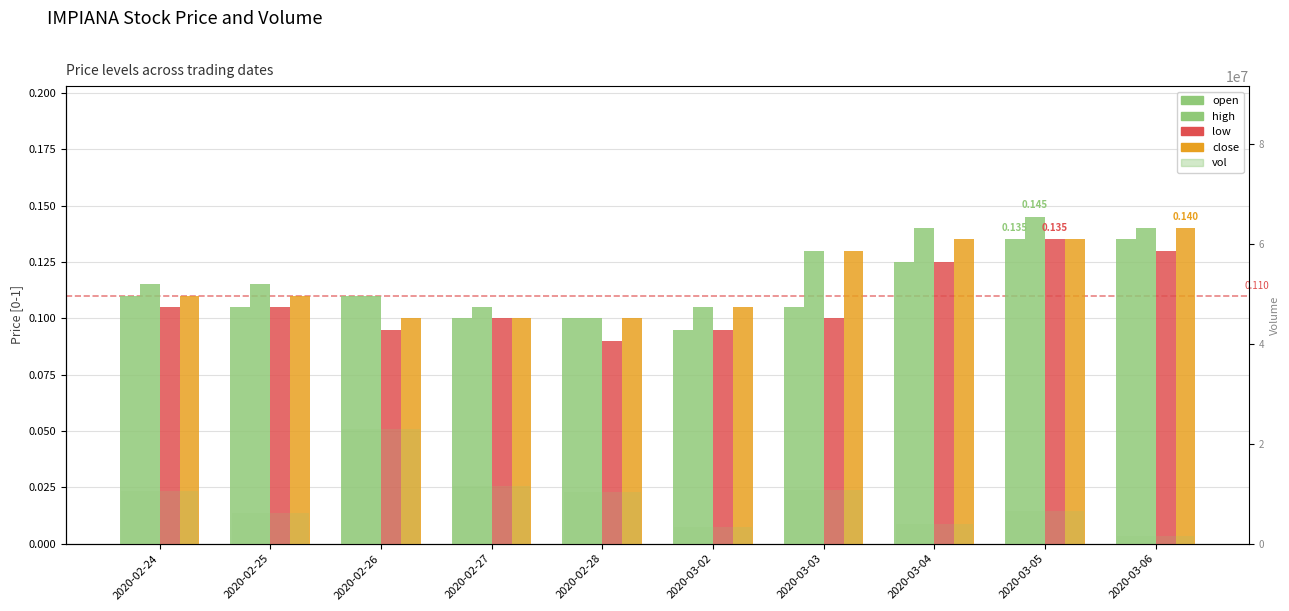

What is the sum of all open values?

1.1